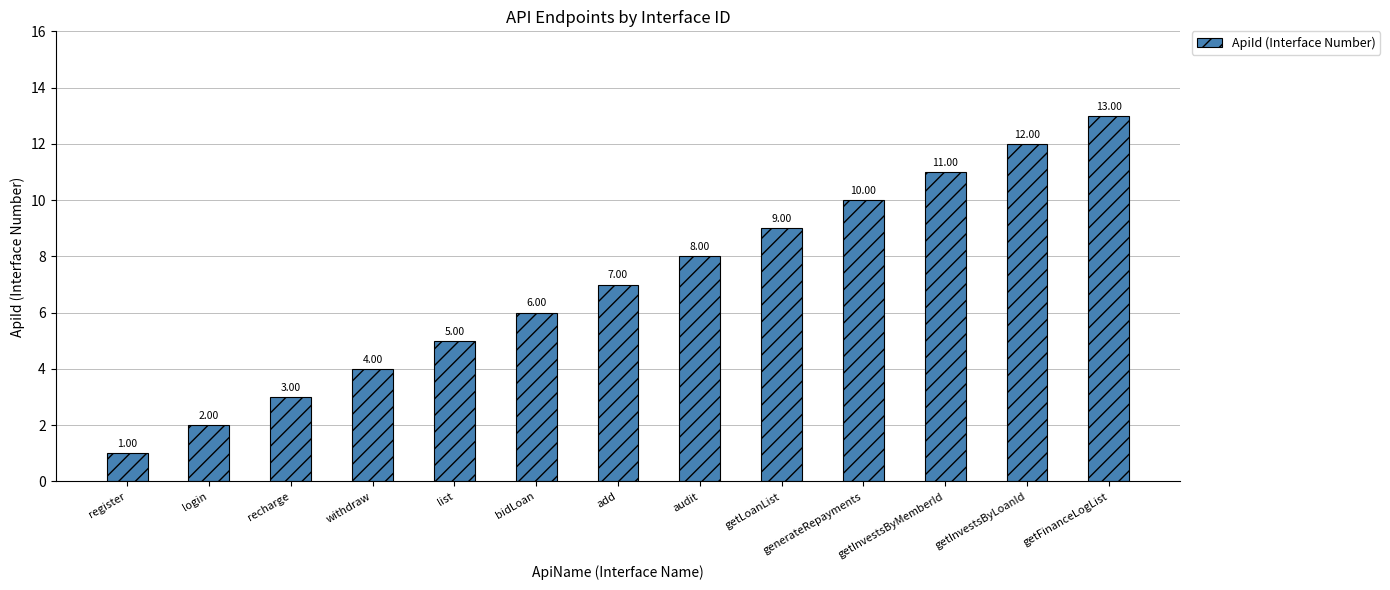

Which label corresponds to the smallest value in the chart?

register